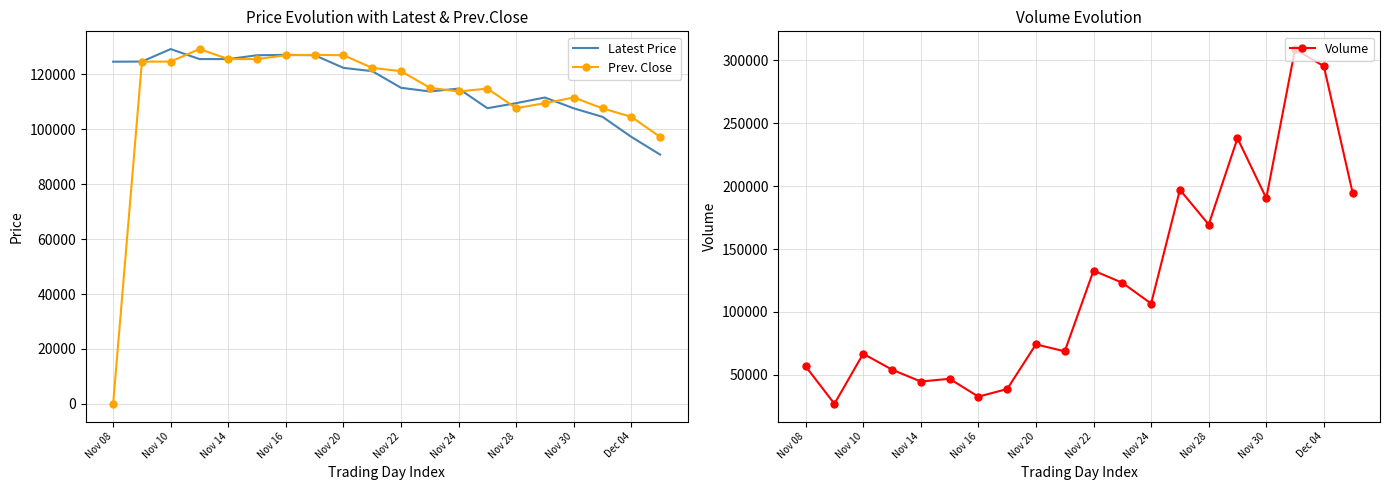

In Latest Price, how many points are higher than both neighbors (excluding endpoints)?

4